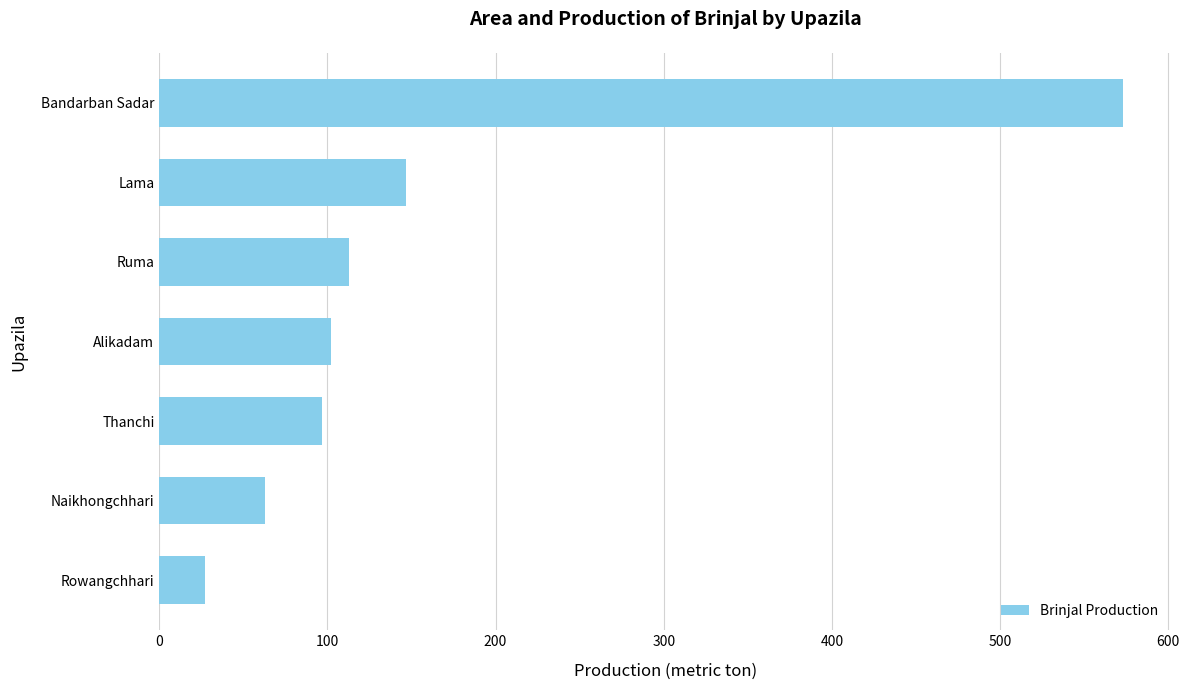

Rank the categories by value from lowest to highest.

Rowangchhari, Naikhongchhari, Thanchi, Alikadam, Ruma, Lama, Bandarban Sadar